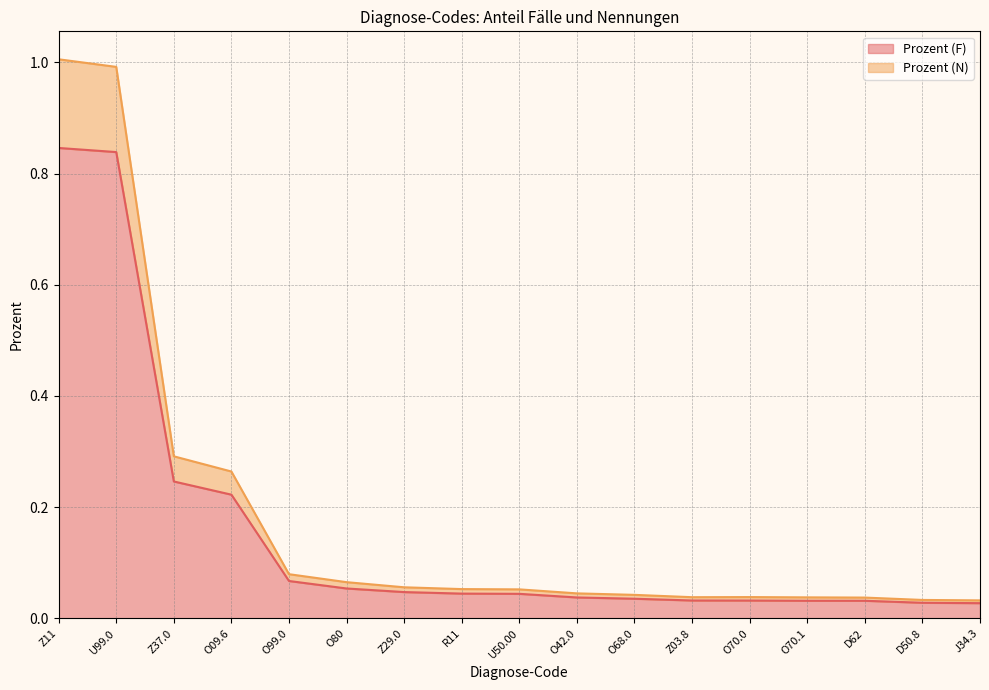

What is the average value of the Prozent (N) series?

0.2